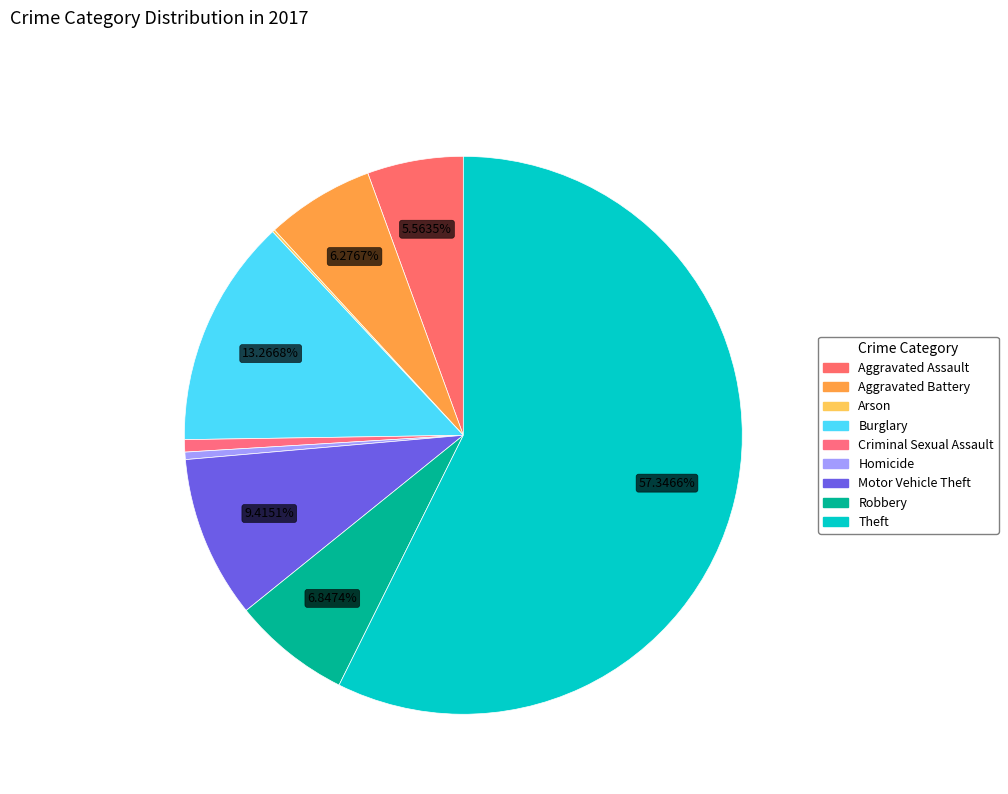

To the nearest percent, what percentage of the pie is Aggravated Battery?

6%